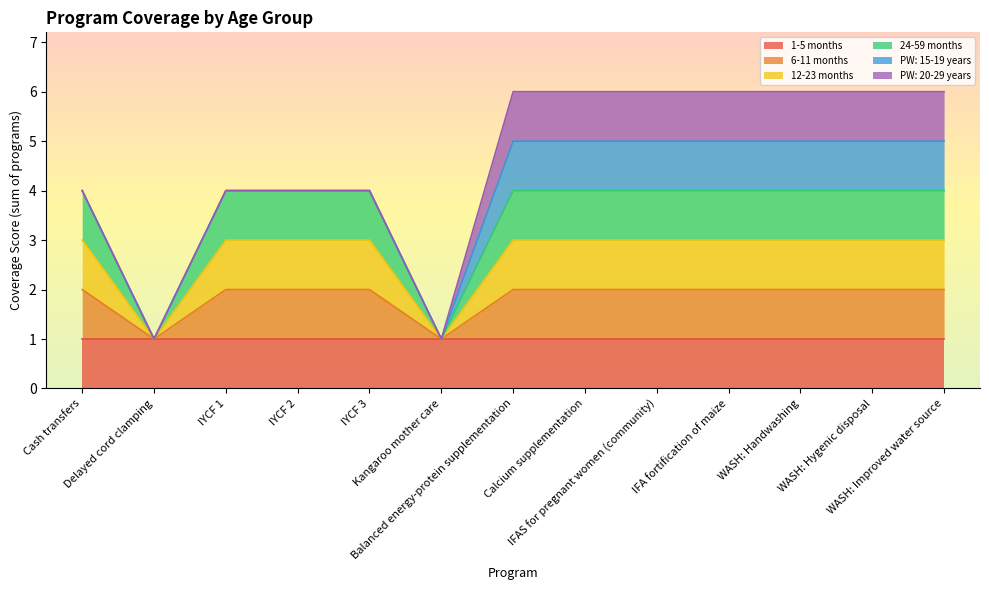

What is the label of the 9th point from the right?

IYCF 3